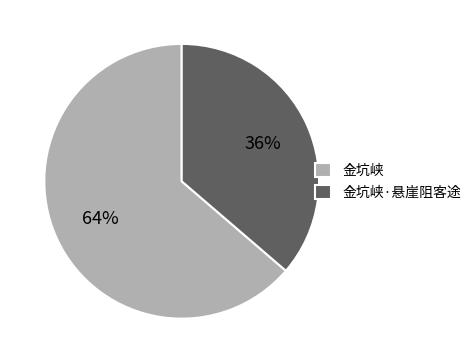

What percentage is the 金坑峡·悬崖阻客途 slice, to the nearest percent?

36%